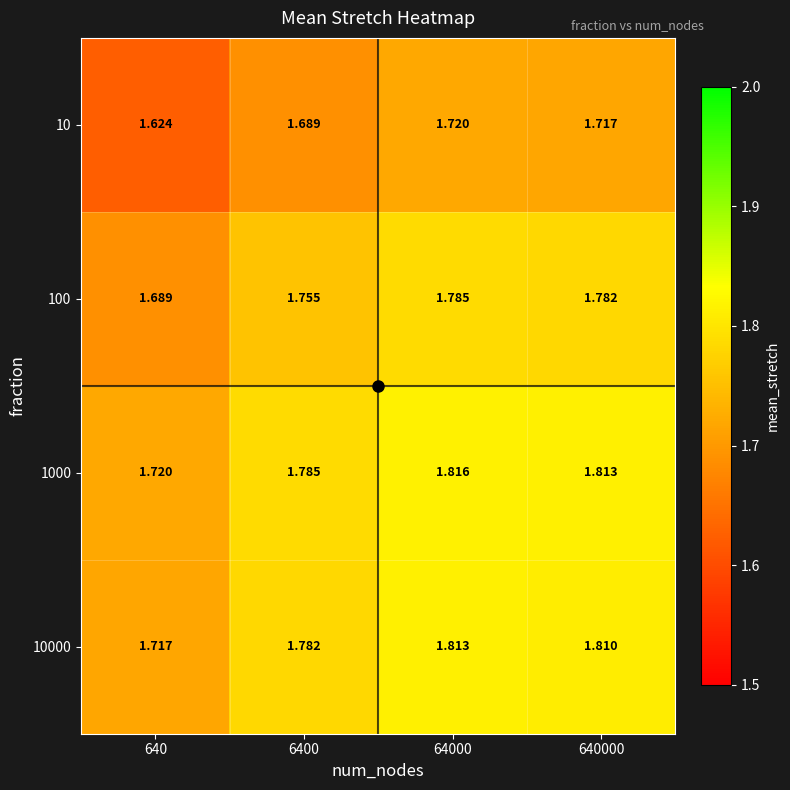

Which series has the largest range (max minus min)?

10